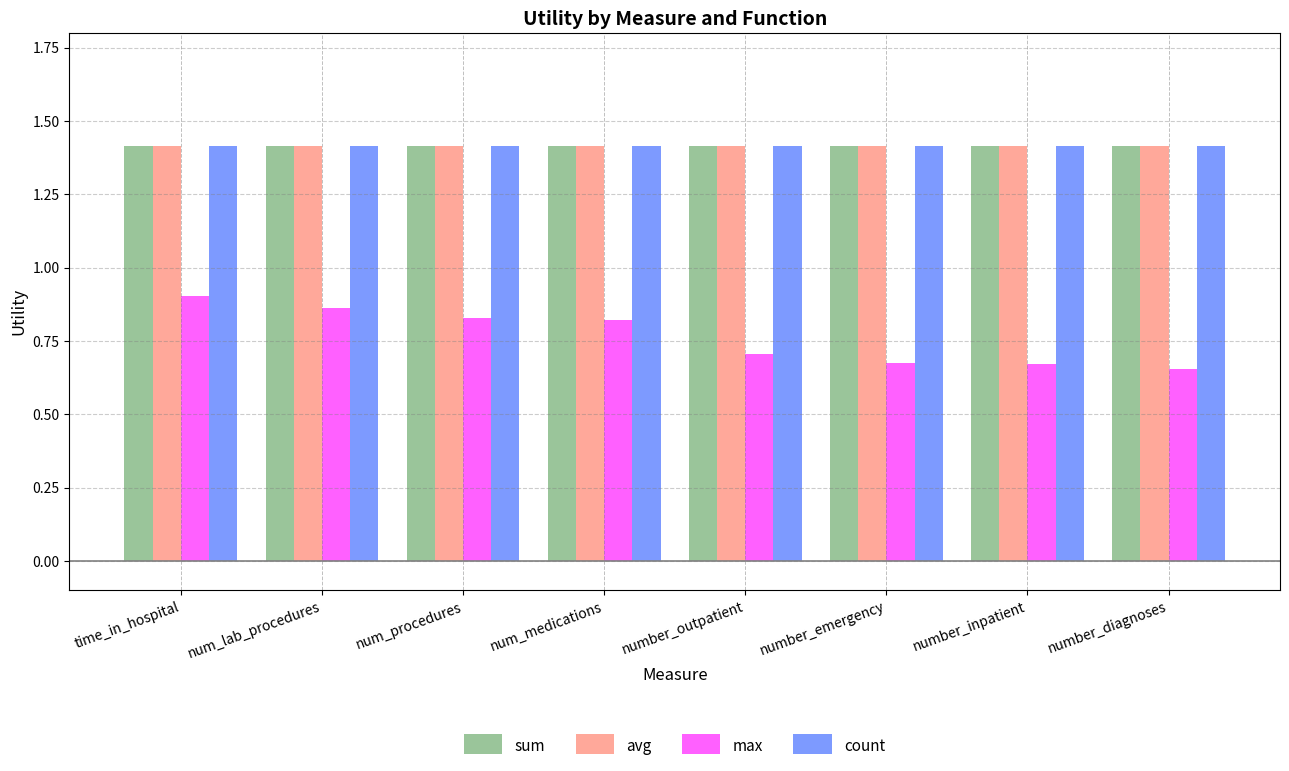

How many categories are shown in the chart?

8